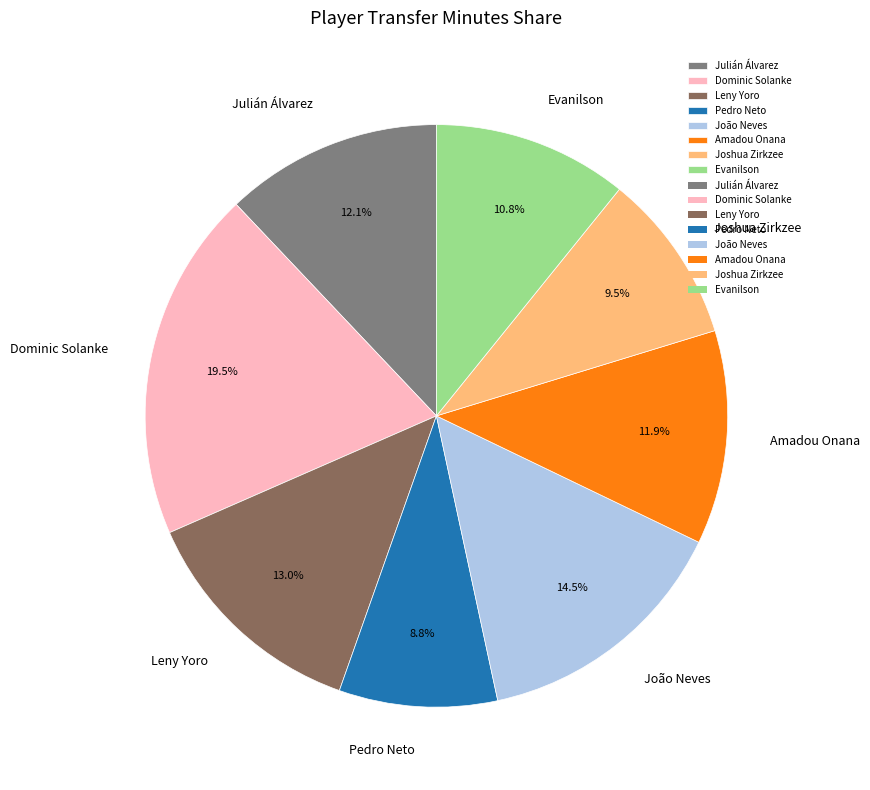

To the nearest percent, what is the average slice percentage?

12%